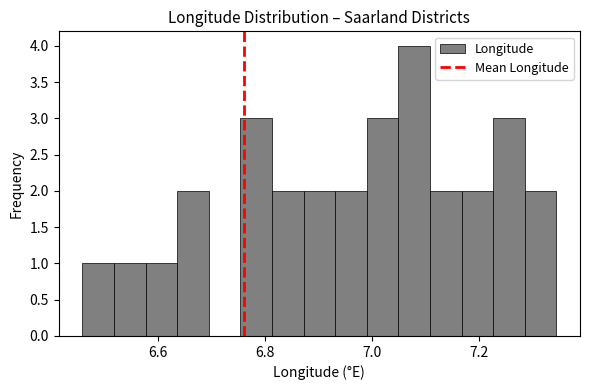

Read against the x-axis, roughly where is the centre of the tallest bar?

7.08